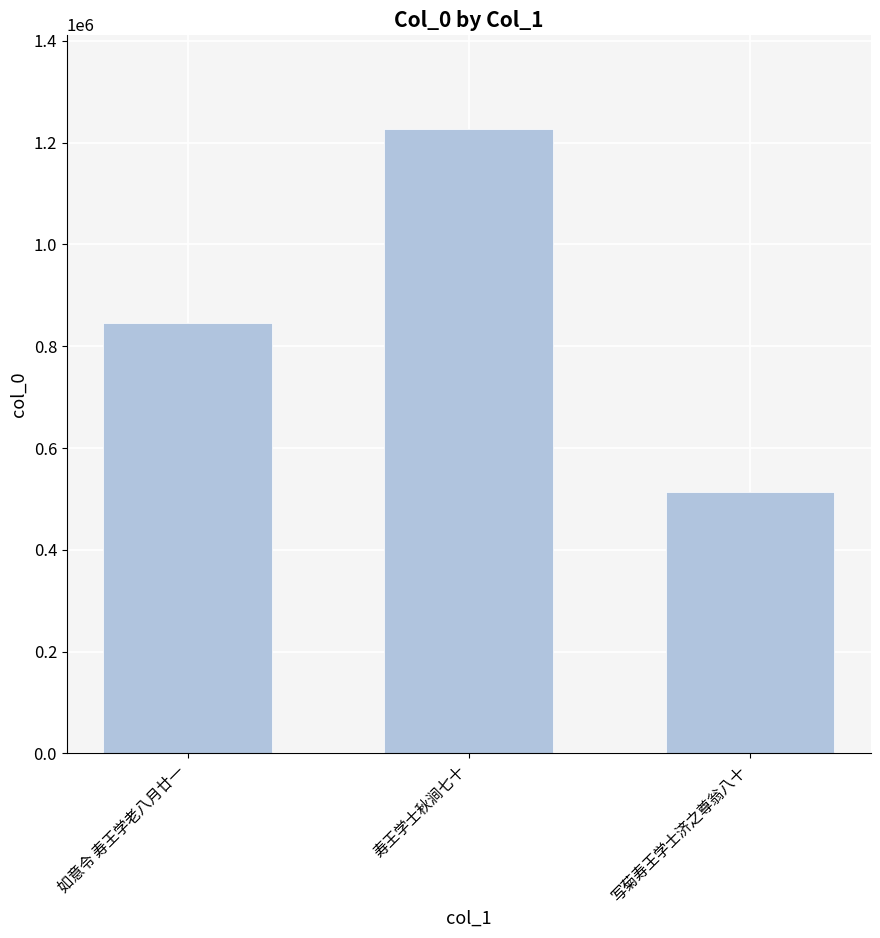

What is the change in value from 如意令 寿王学老八月廿一 to 写菊寿王学士济之尊翁八十?

-333208